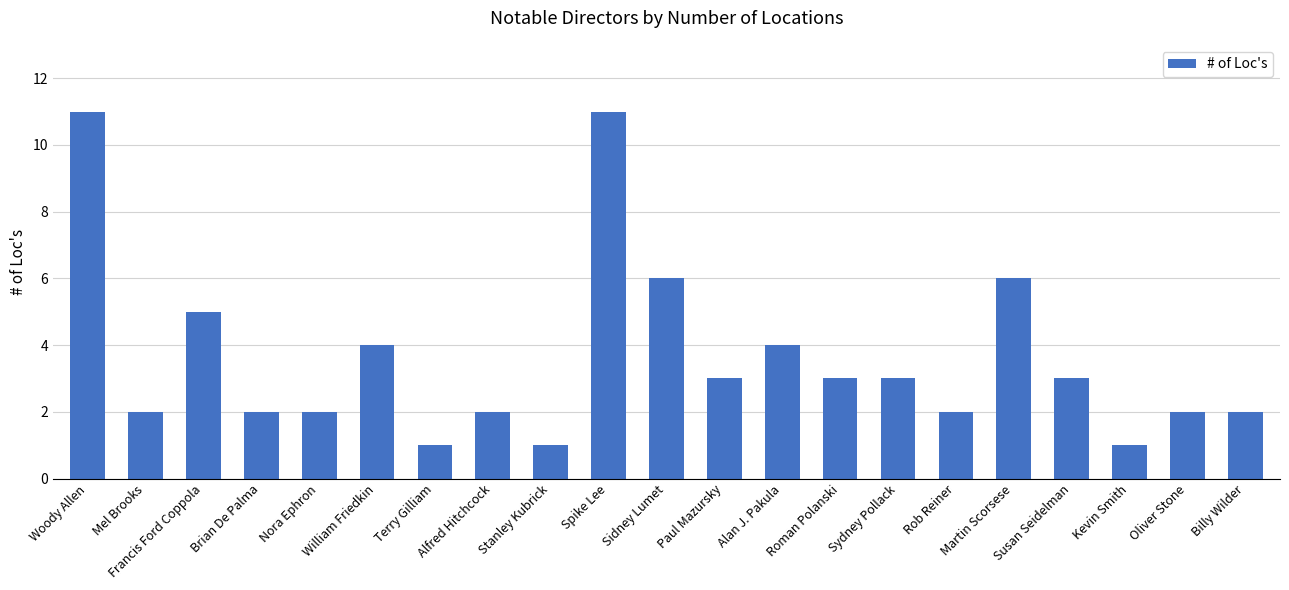

Reading right to left, list all the values displayed in this chart.

Billy Wilder=2	Oliver Stone=2	Kevin Smith=1	Susan Seidelman=3	Martin Scorsese=6	Rob Reiner=2	Sydney Pollack=3	Roman Polanski=3	Alan J. Pakula=4	Paul Mazursky=3	Sidney Lumet=6	Spike Lee=11	Stanley Kubrick=1	Alfred Hitchcock=2	Terry Gilliam=1	William Friedkin=4	Nora Ephron=2	Brian De Palma=2	Francis Ford Coppola=5	Mel Brooks=2	Woody Allen=11